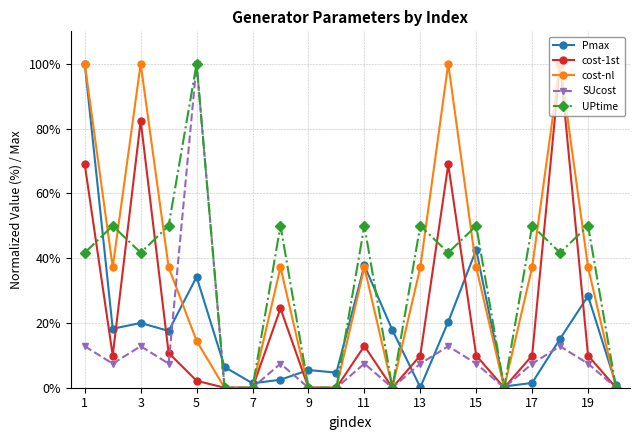

In SUcost, how many points are higher than both neighbors (excluding endpoints)?

6